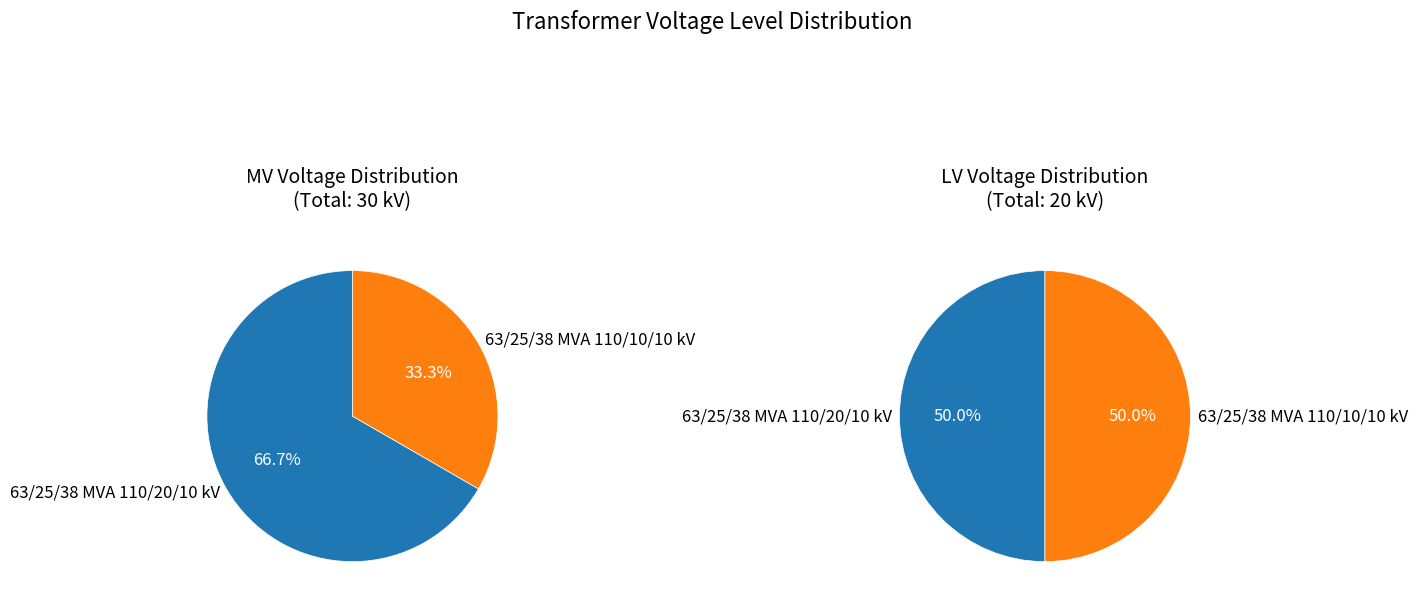

To the nearest percent, what is the combined percentage of 63/25/38 MVA 110/20/10 kV and 63/25/38 MVA 110/10/10 kV?

100%